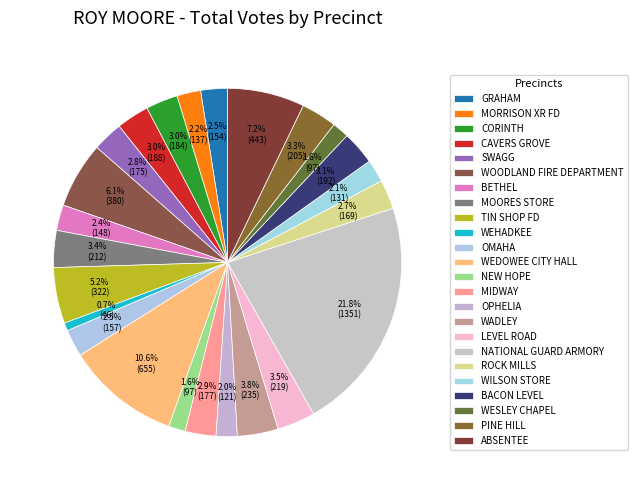

Which slice is the smallest?

WEHADKEE